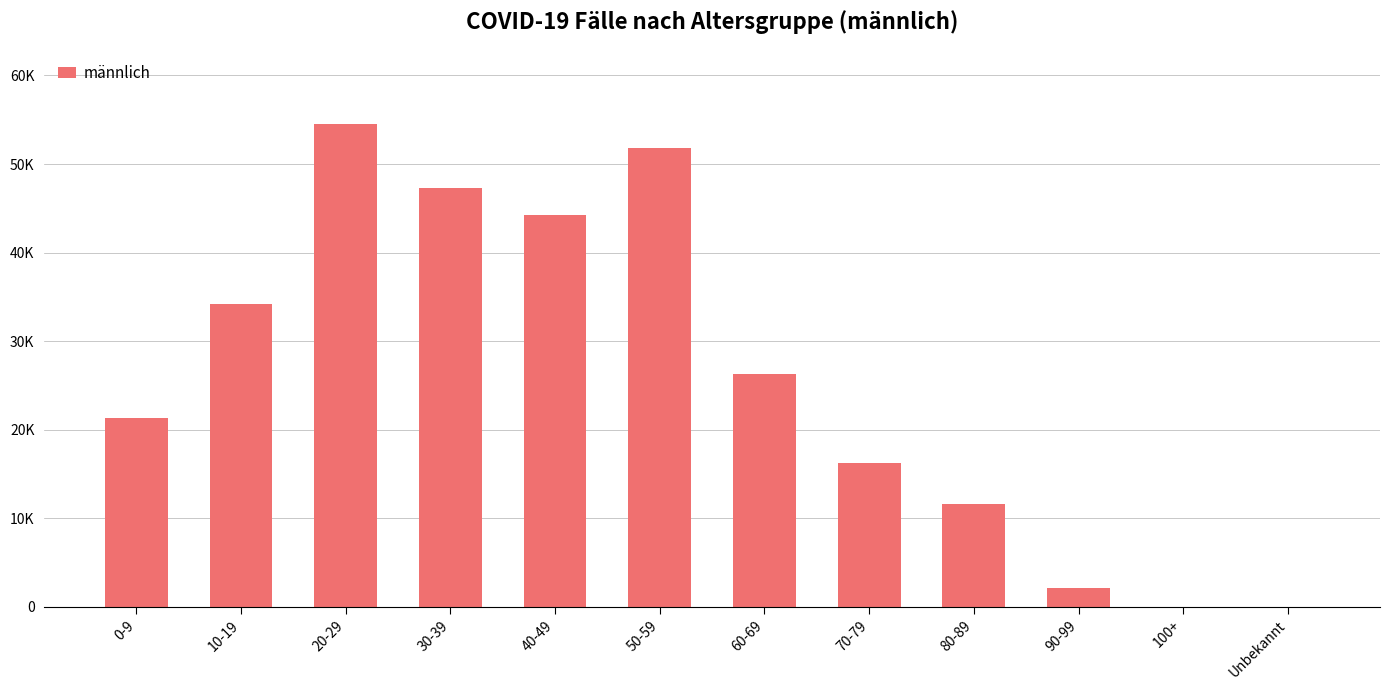

Which category has the lowest value across all series?

100+